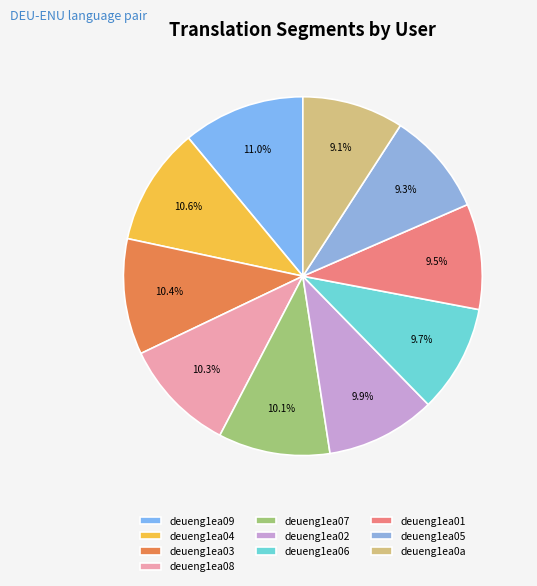

Does any single category account for the majority?

No